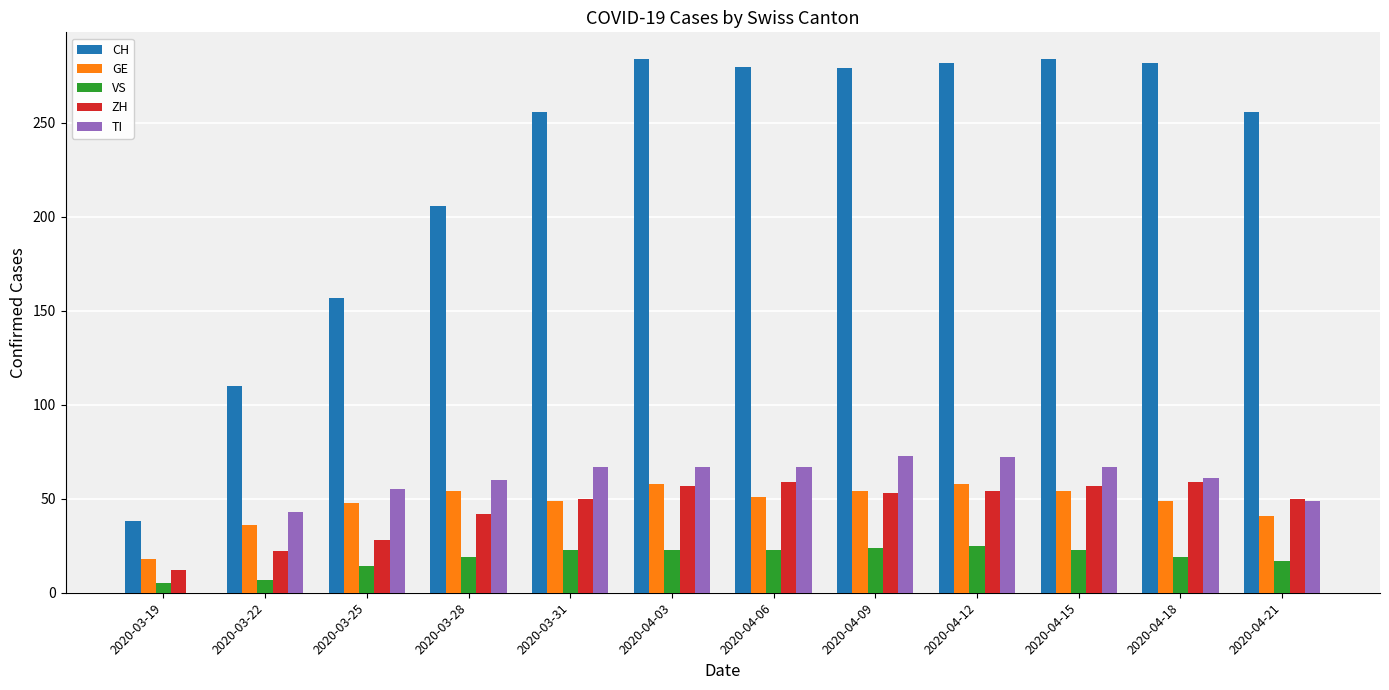

Where is CH nearest to the value 161?

2020-03-25